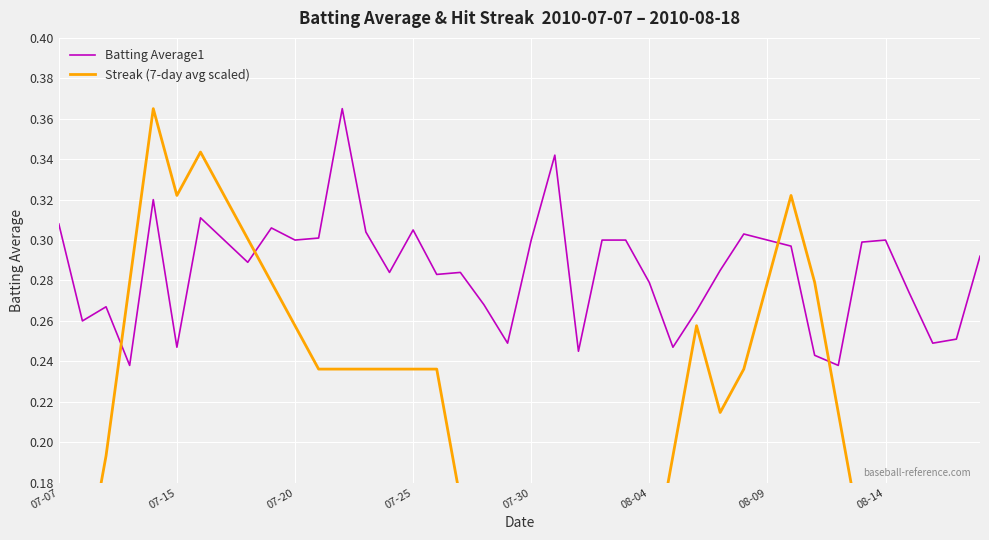

After their last crossing, which series has the higher values: Batting Average1 or Streak (7-day avg scaled)?

Batting Average1